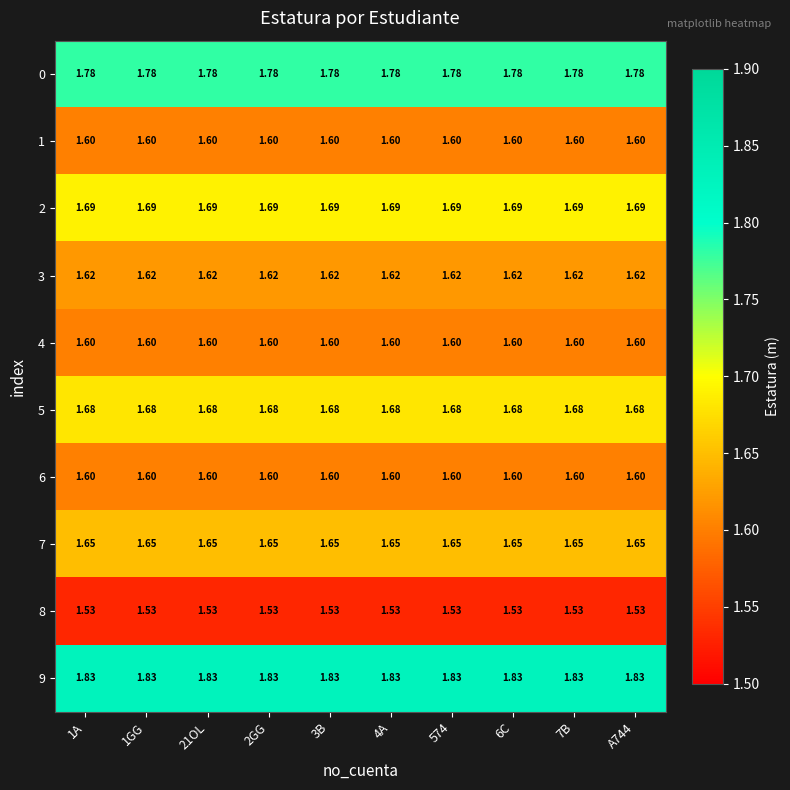

What is the total value across all series at 3B?

16.6